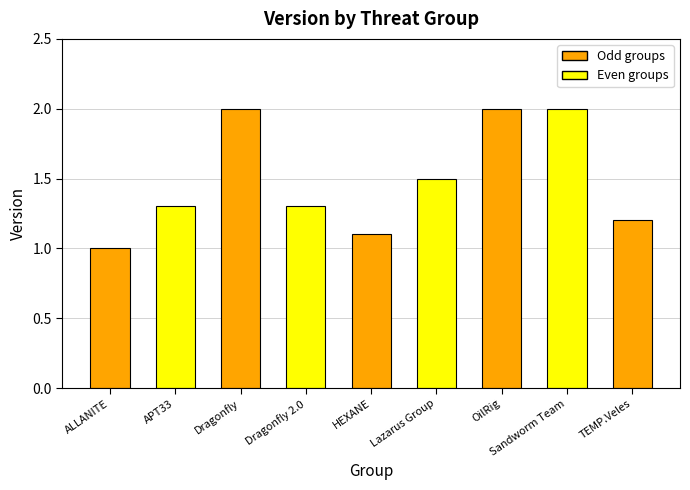

What is the ratio of the value at Sandworm Team to the value at OilRig?

1.0